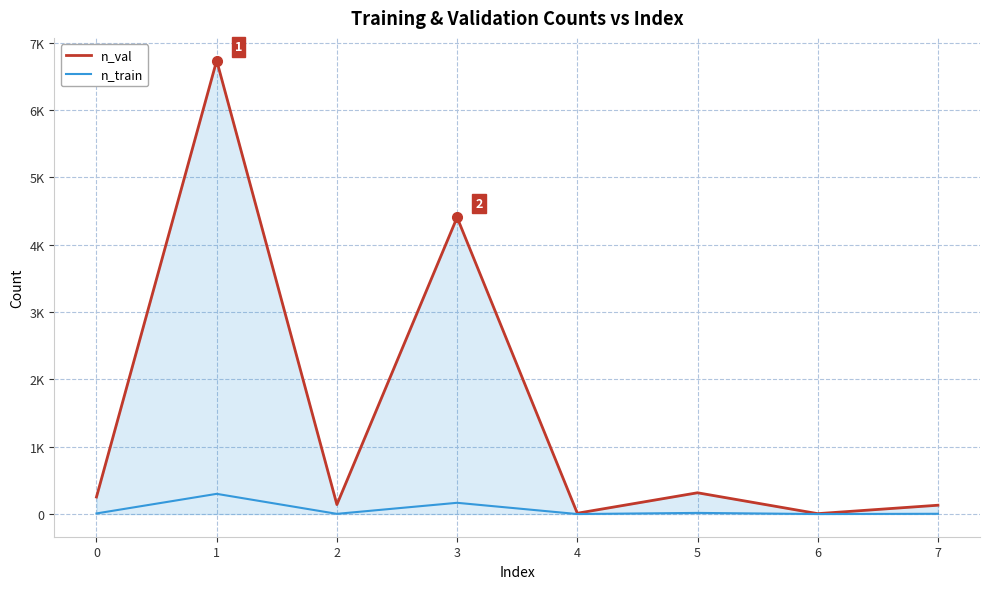

Does the chart have visible grid lines?

Yes